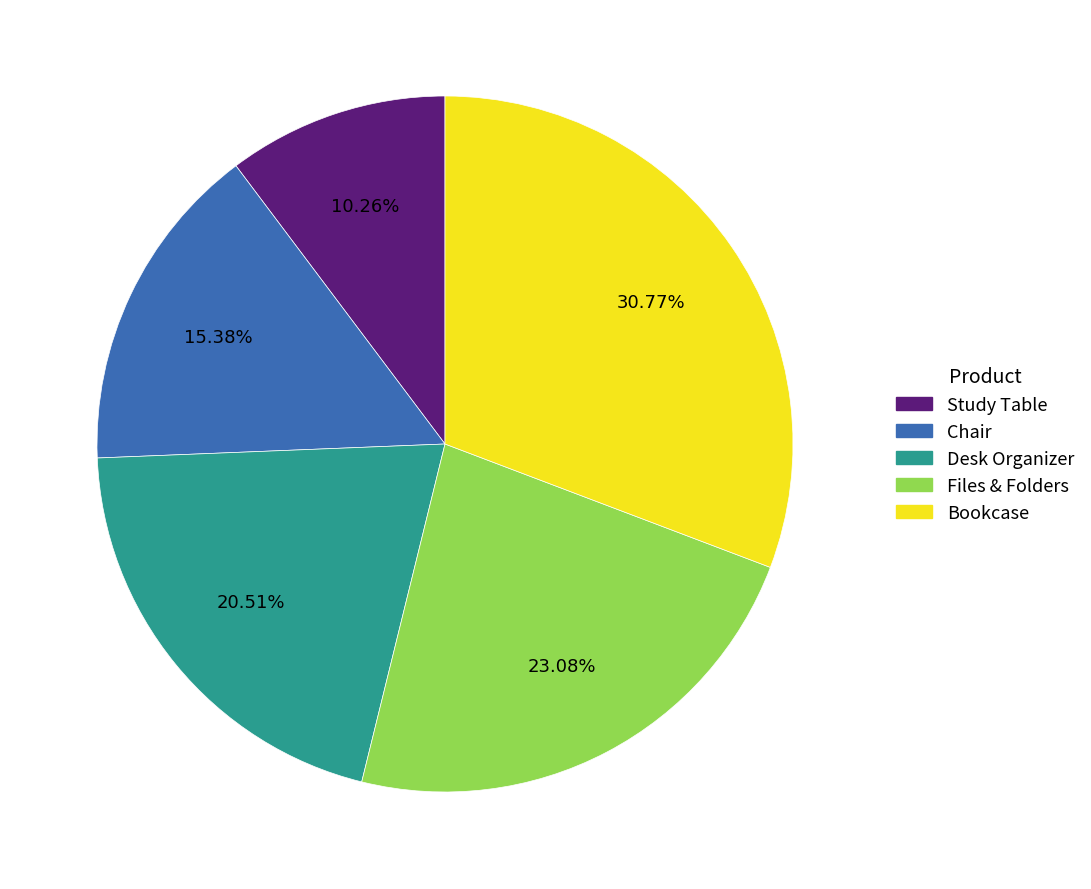

How much of the chart is everything except Bookcase?

69.2%